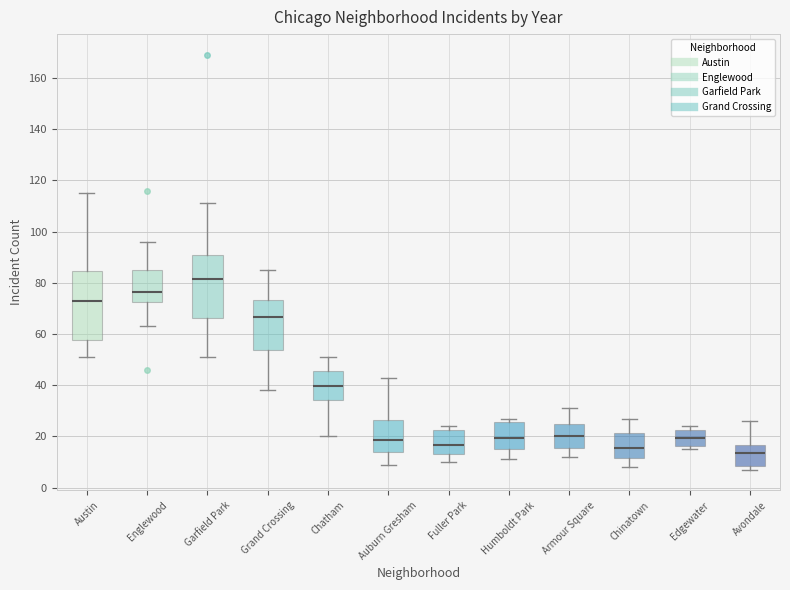

Which box has the highest median line?

Garfield Park